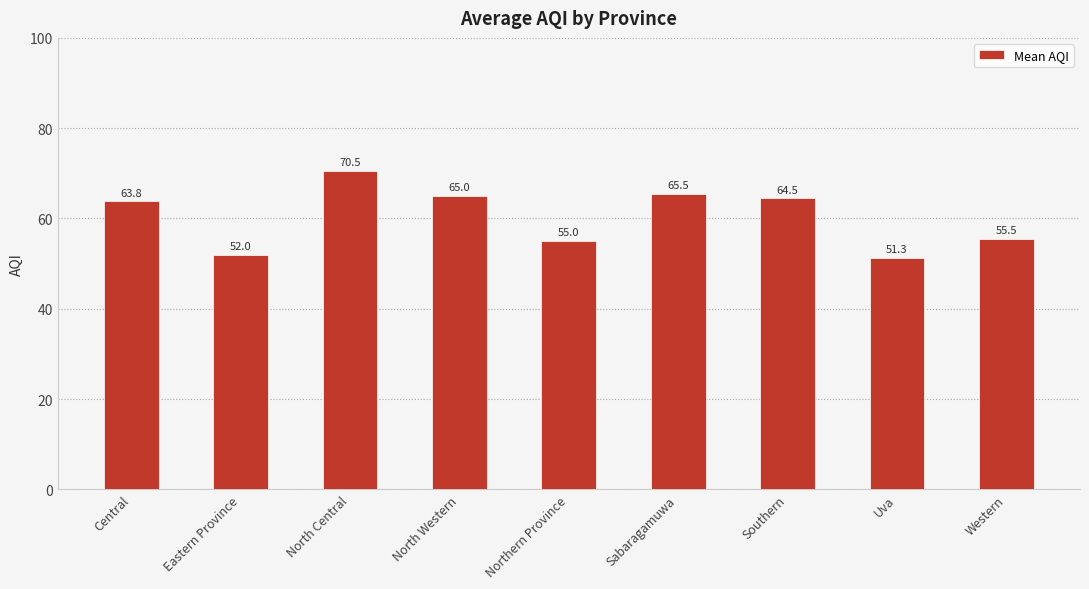

What is the maximum value shown in the chart?

70.5